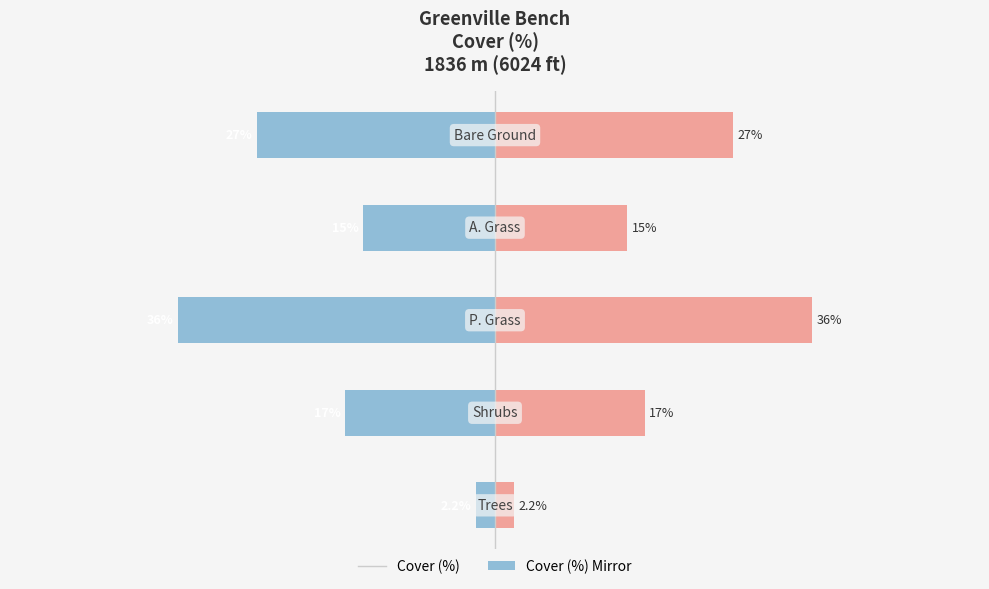

What is the maximum value shown in the chart?

36.0